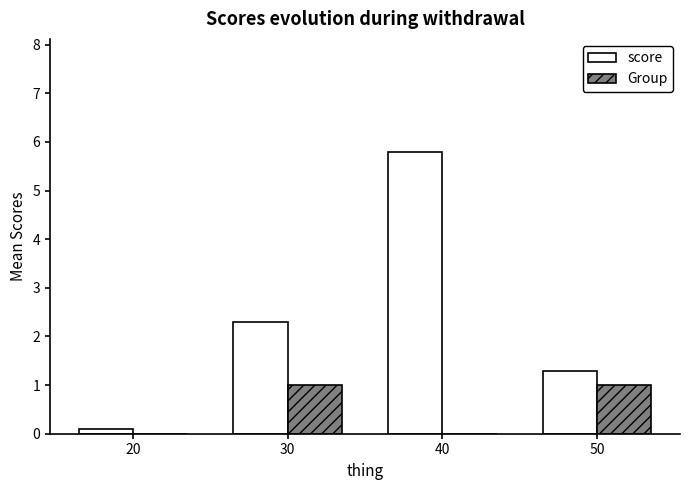

What is the sum of the score values at 30 and 40?

8.1